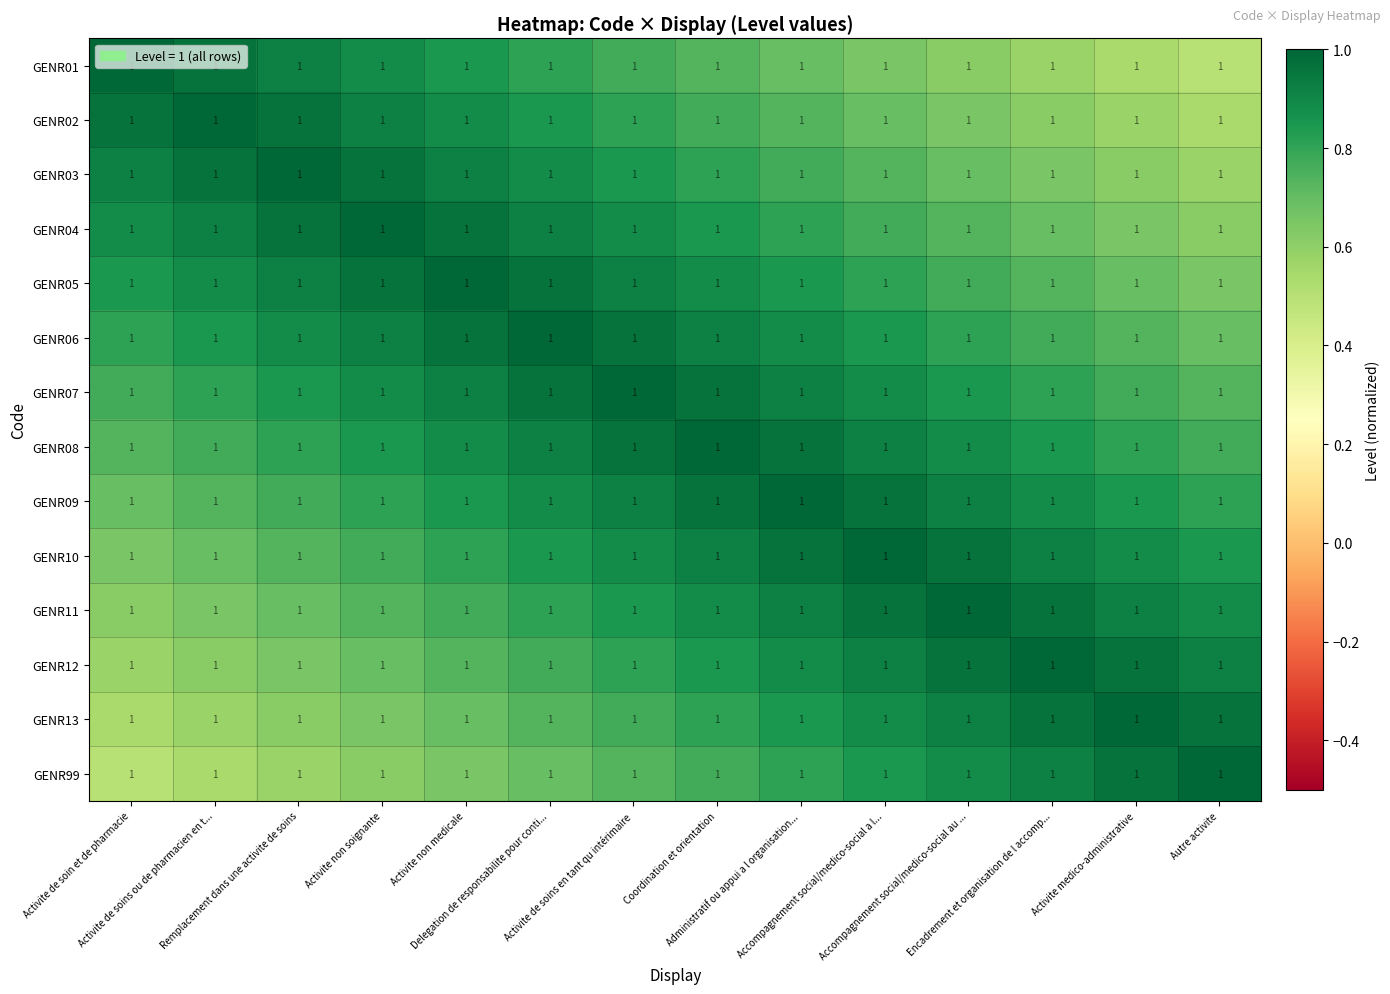

Between Activite non soignante and Activite medico-administrative, which is larger?

Activite non soignante